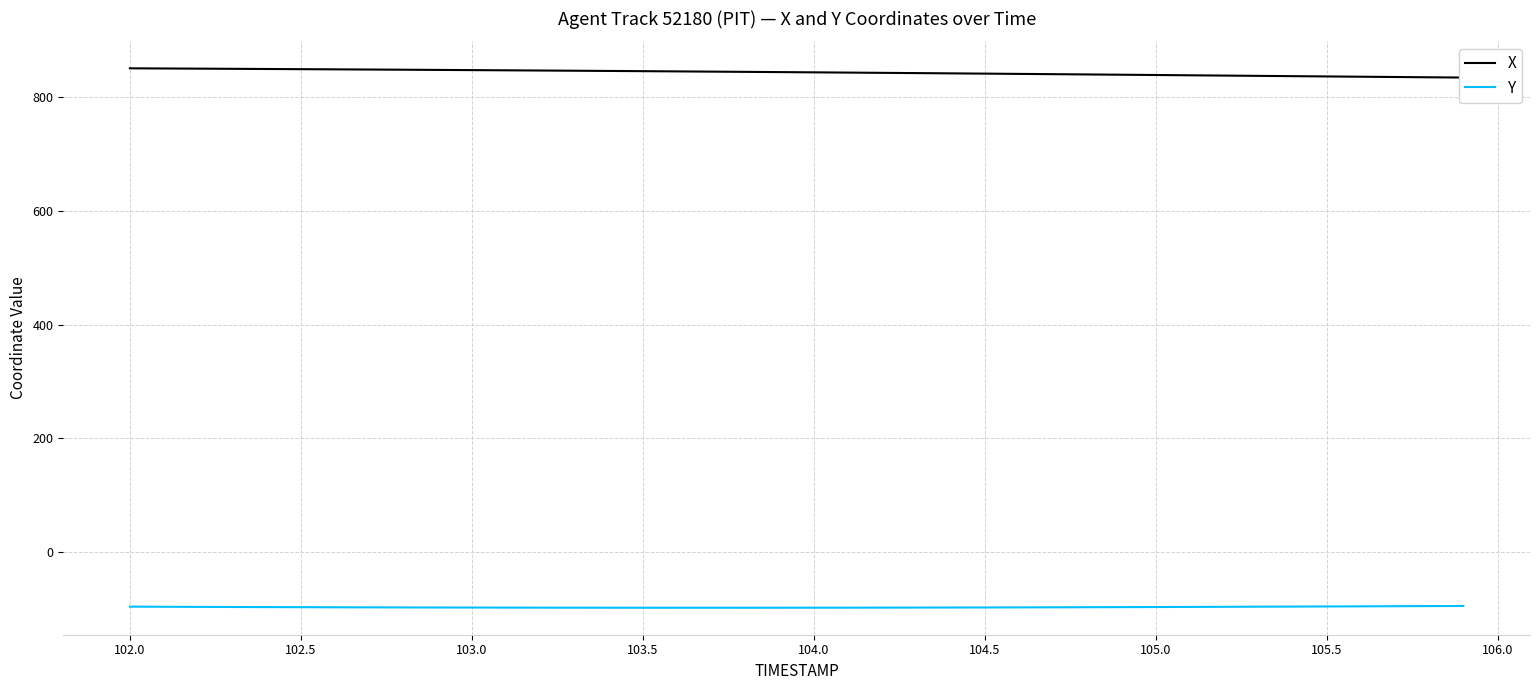

The Y series shows -98.3 at 104.0. True or false?

True